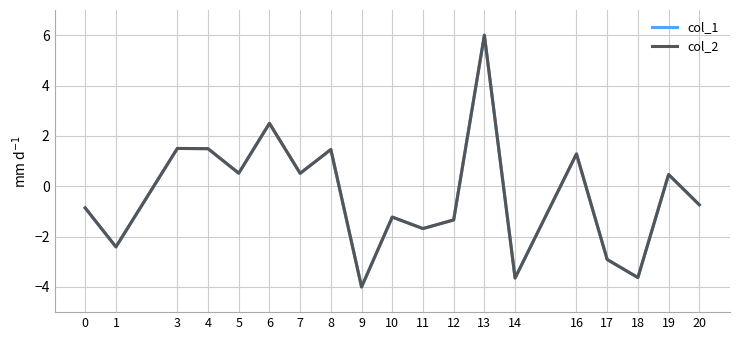

How many values in col_1 are above zero?

9